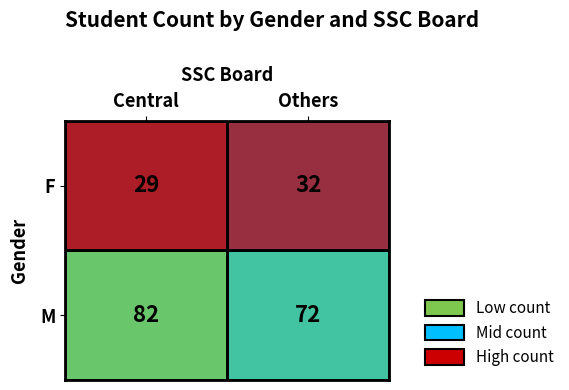

Which series has the largest range (max minus min)?

M